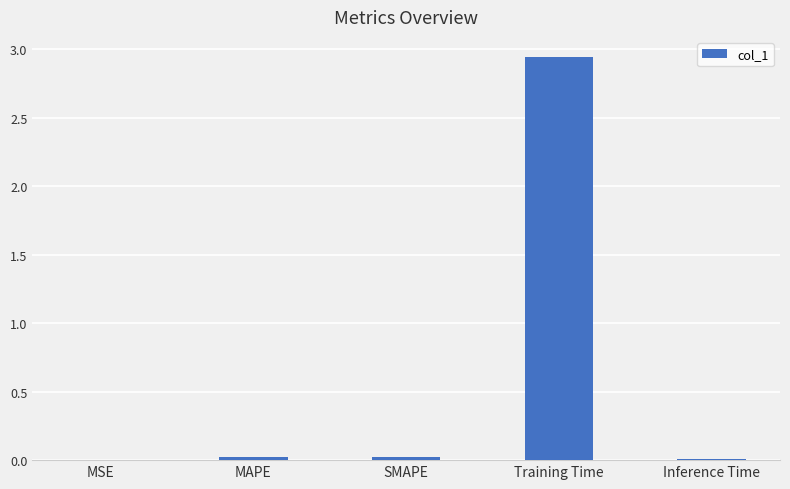

How many distinct data groups are displayed?

1